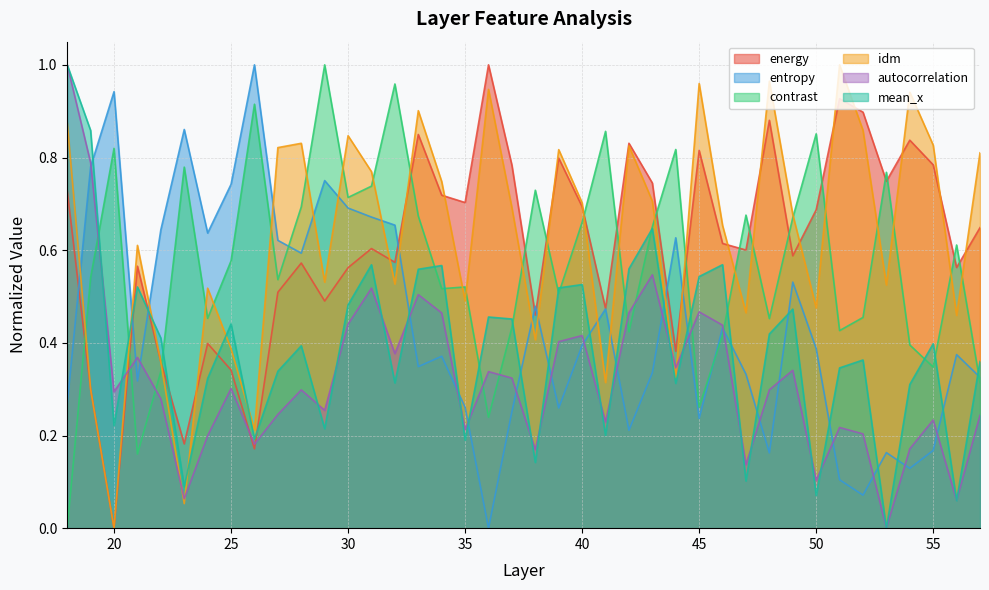

Rank the series by their maximum value, from lowest to highest.

energy, entropy, contrast, idm, autocorrelation, mean_x